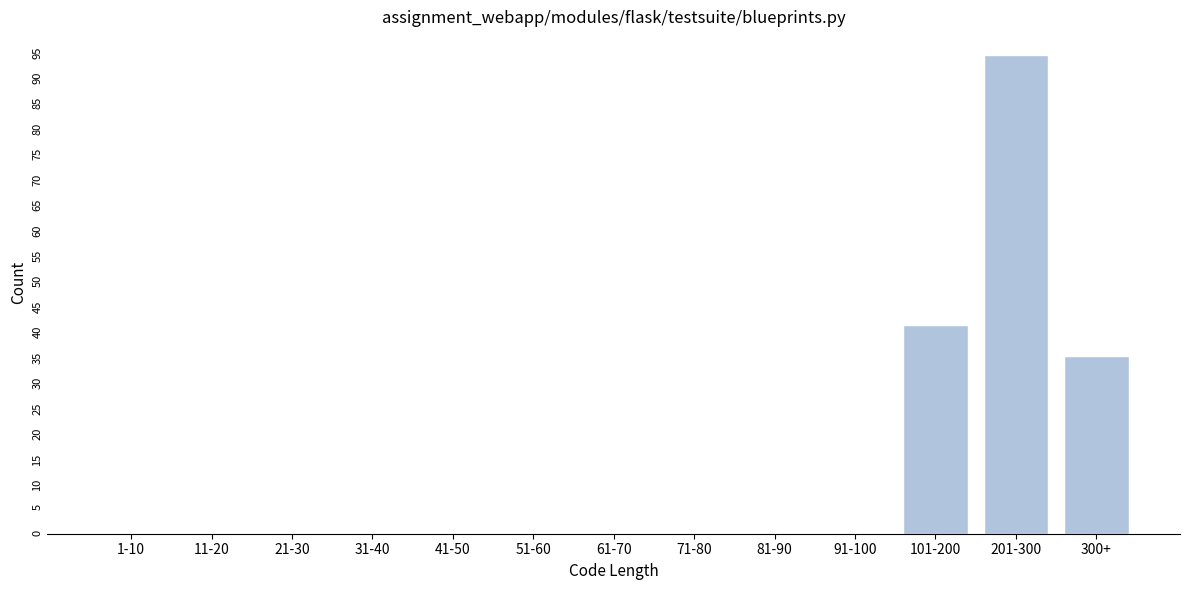

Reading left to right, extract all data points from this chart.

1-10=0	11-20=0	21-30=0	31-40=0	41-50=0	51-60=0	61-70=0	71-80=0	81-90=0	91-100=0	101-200=41	201-300=94	300+=35